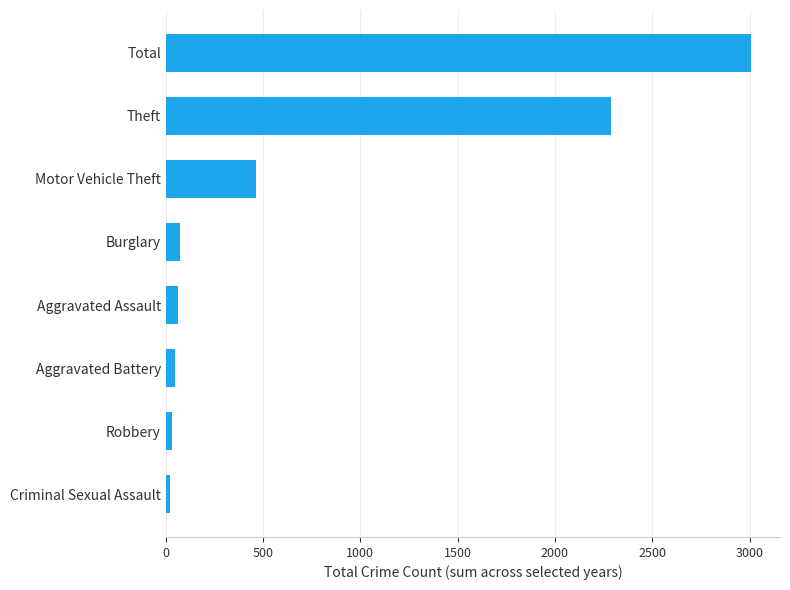

What is the difference between the maximum and minimum values?

2982